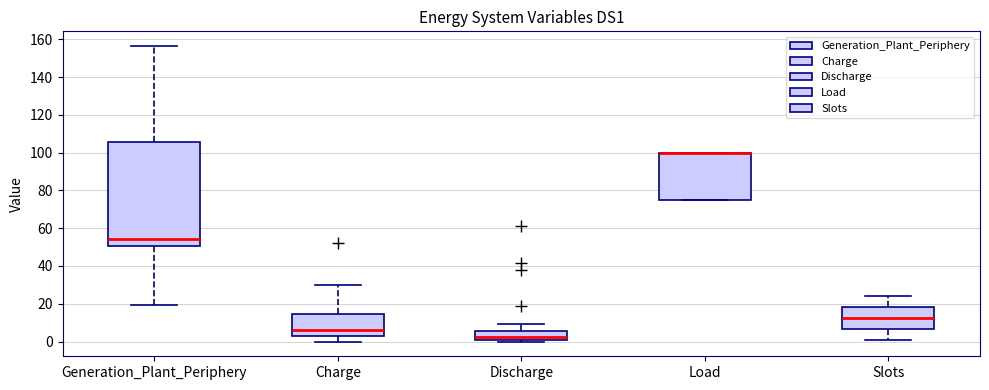

Which box is the tallest, from its lower edge to its upper edge?

Generation_Plant_Periphery